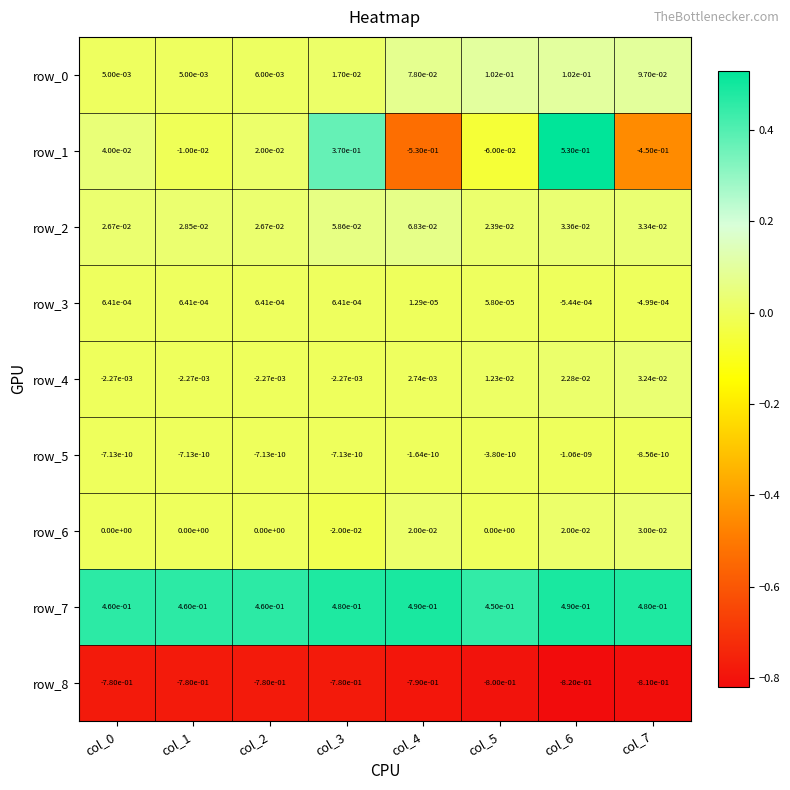

What is the minimum value shown in the chart?

-0.8